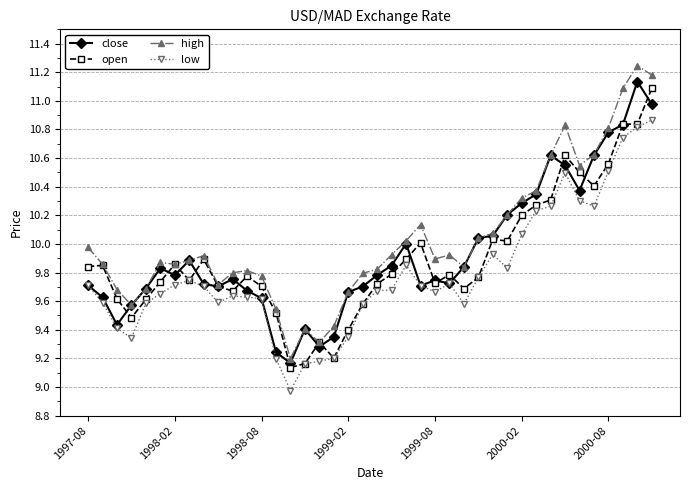

True or false: high has more than 2 points higher than both neighbors.

True